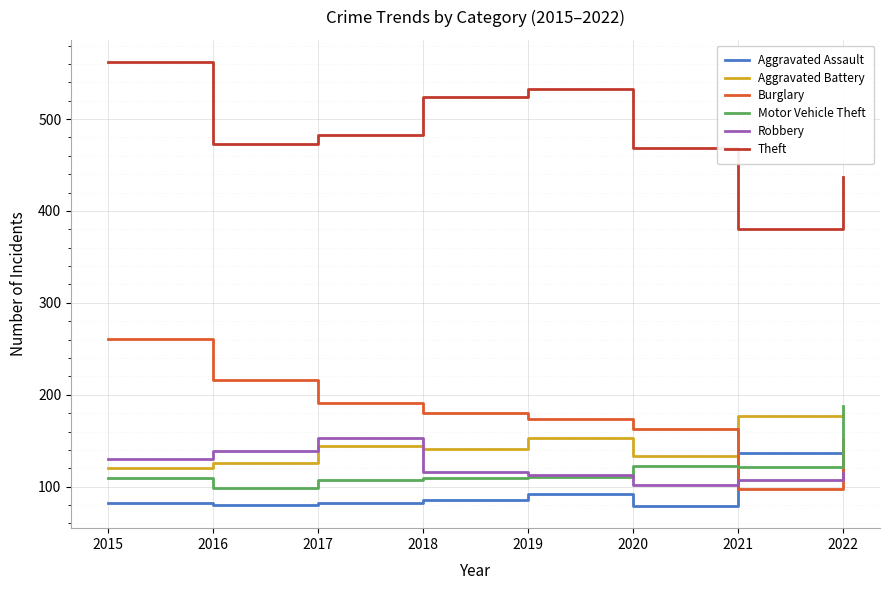

True or false: Robbery and Aggravated Assault cross at least once.

True